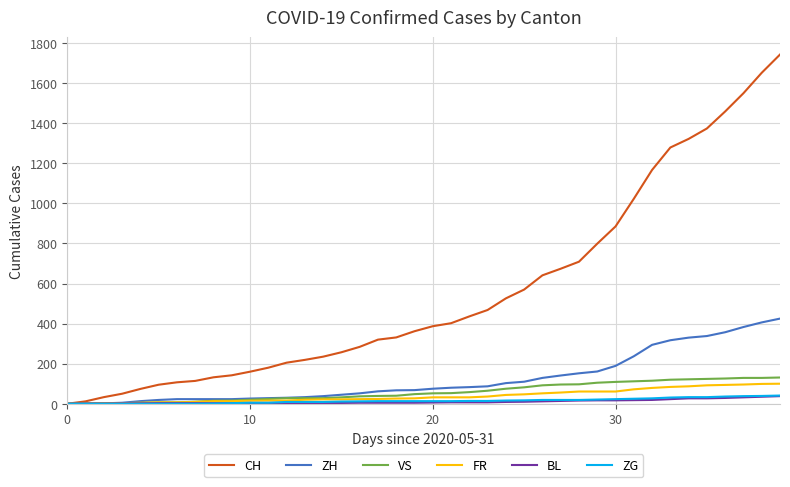

How many lines are shown in the chart?

6